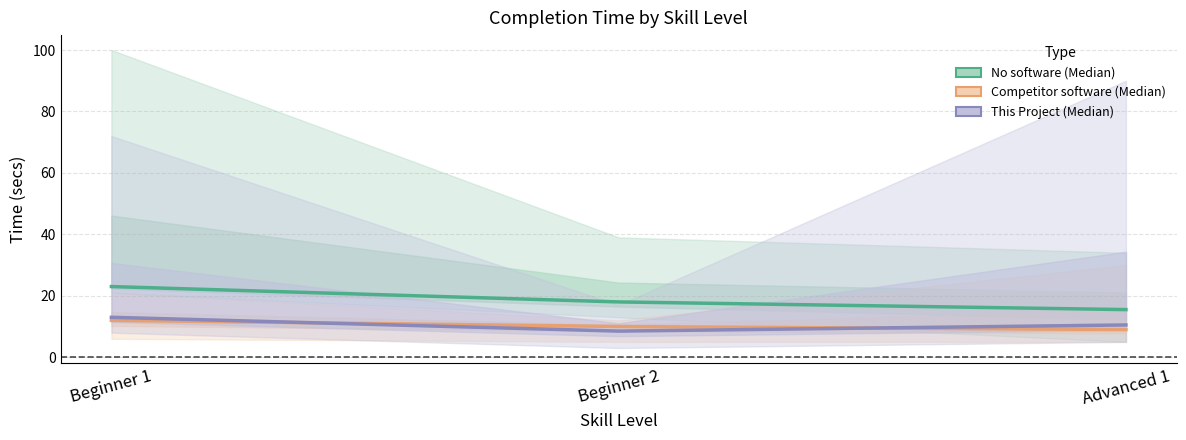

Which series has the largest total across all categories?

No software (Median)